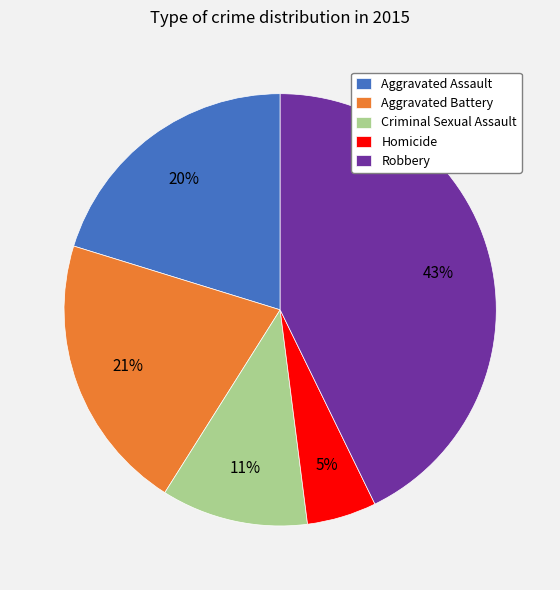

Which has a higher value, Aggravated Battery or Robbery?

Robbery